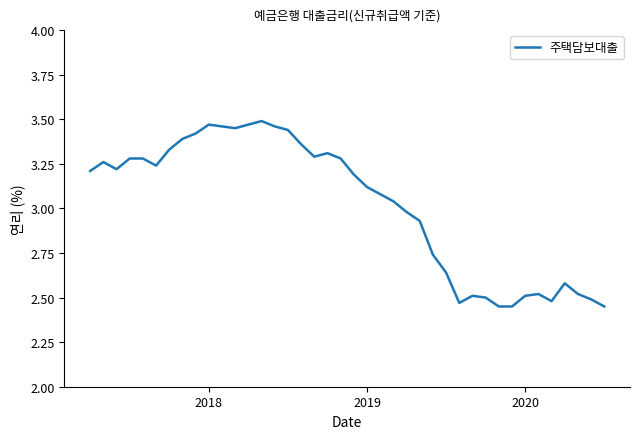

How many lines are shown in the chart?

1